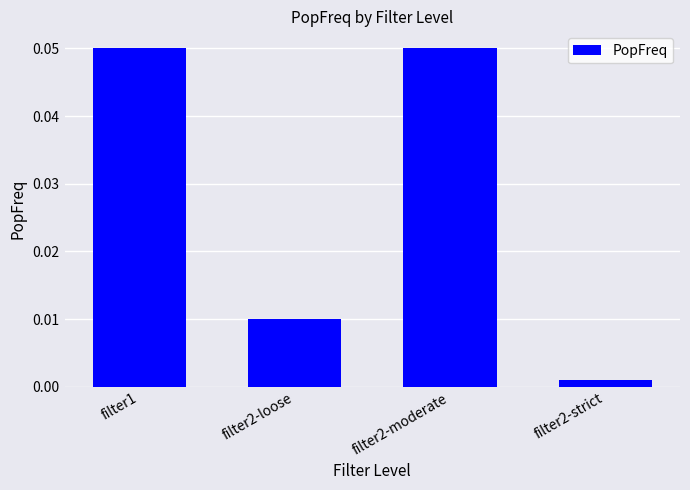

At which label is the value closest to 0?

filter2-strict